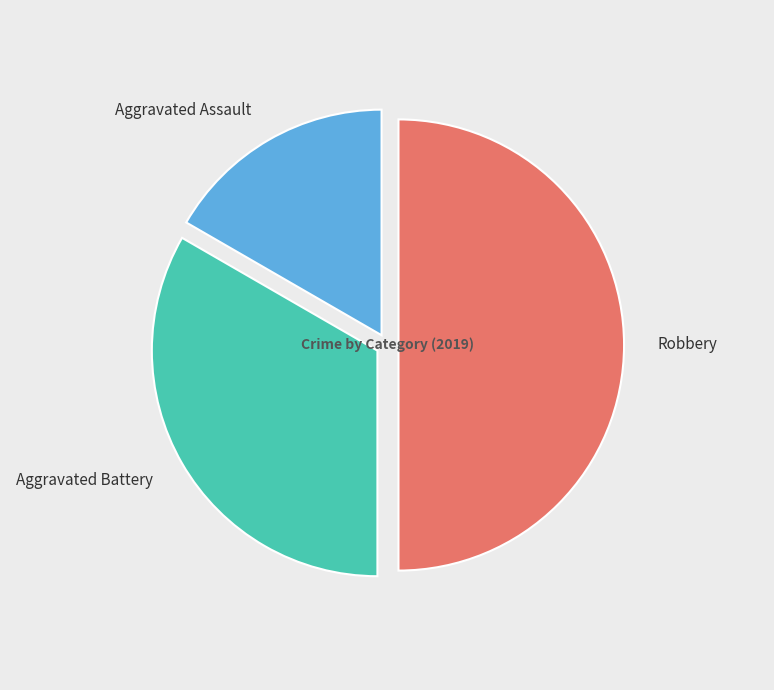

What is the total percentage of Aggravated Assault and Aggravated Battery?

50.0%